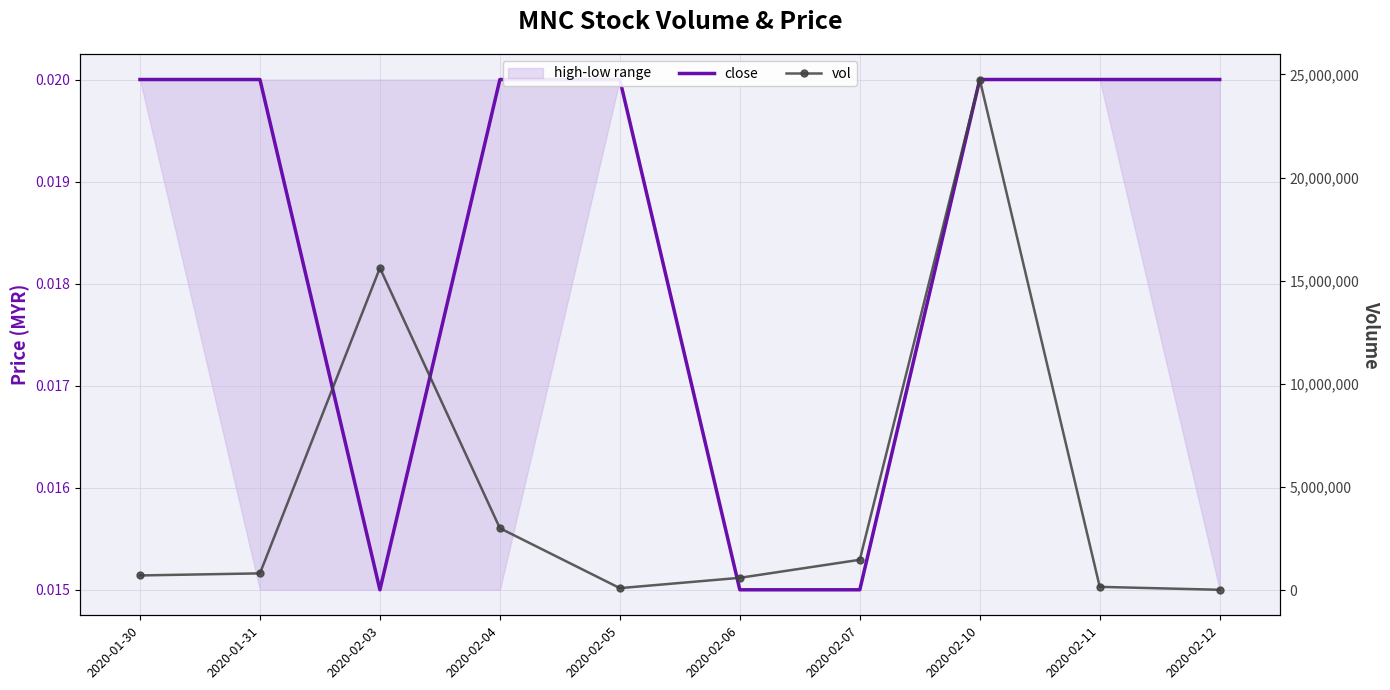

Where is vol nearest to the value 12385000?

2020-02-03